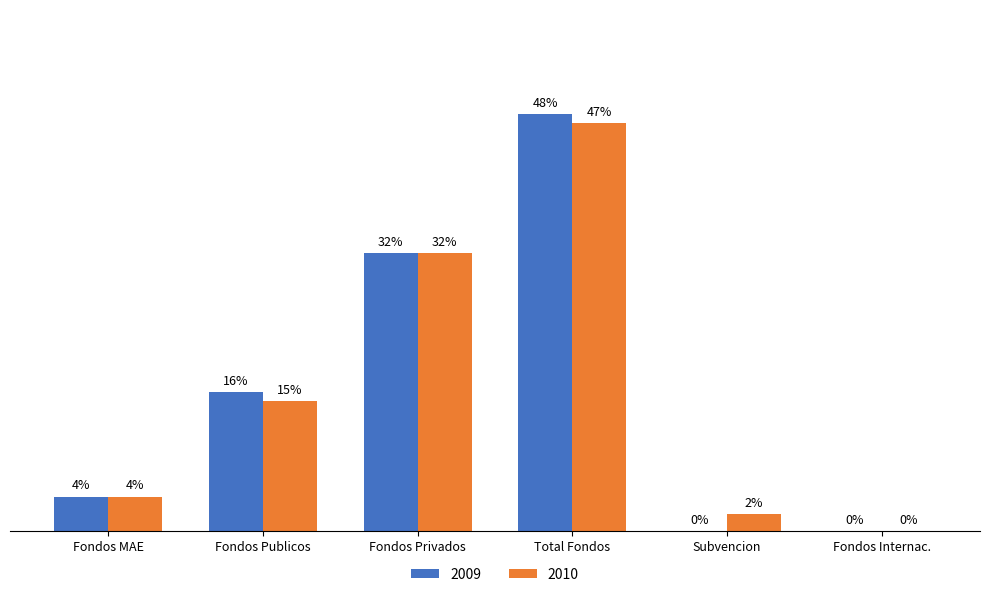

Where is 2009 nearest to the value 24?

Fondos Publicos